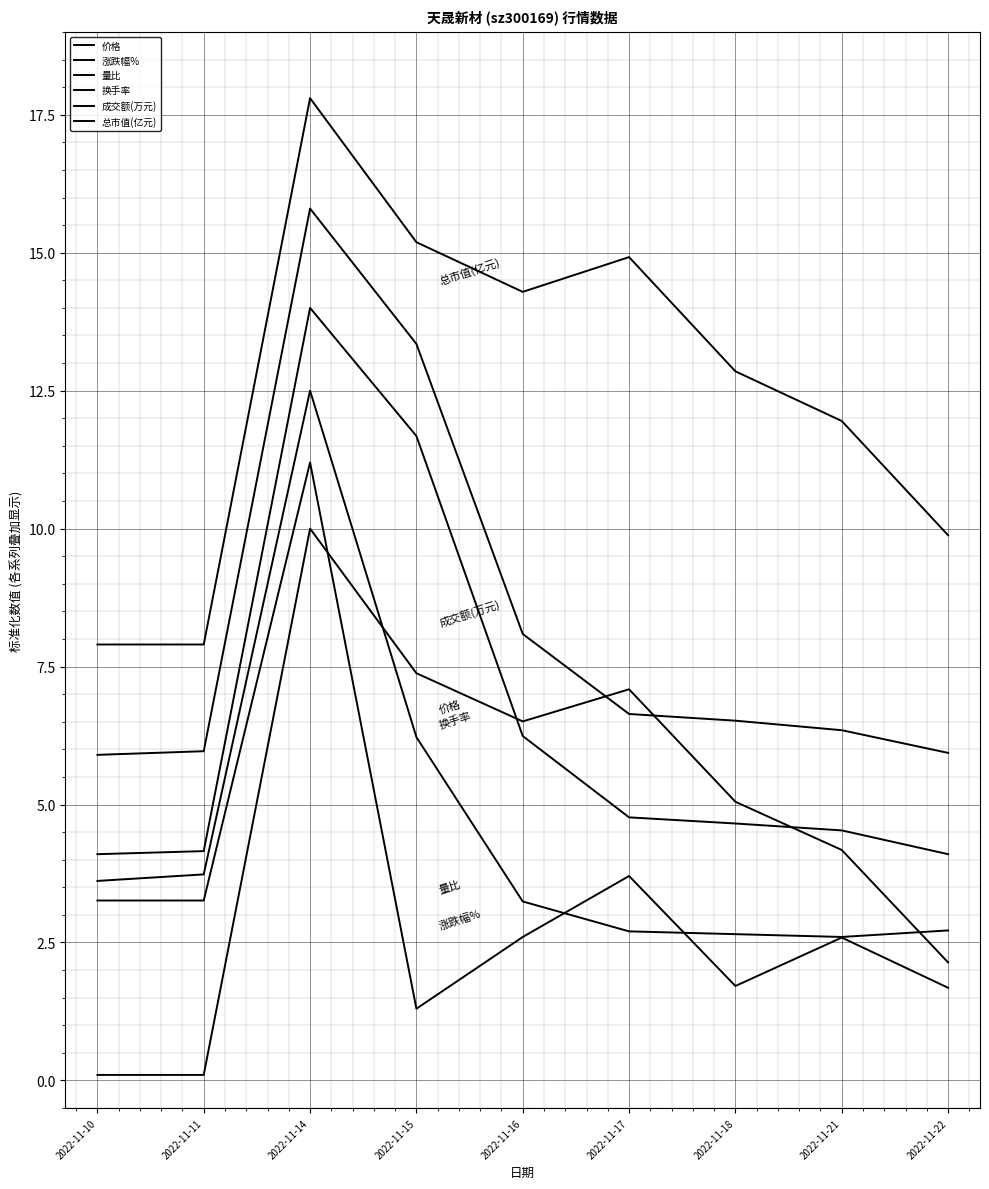

Is this an area chart (filled region under the line)?

No